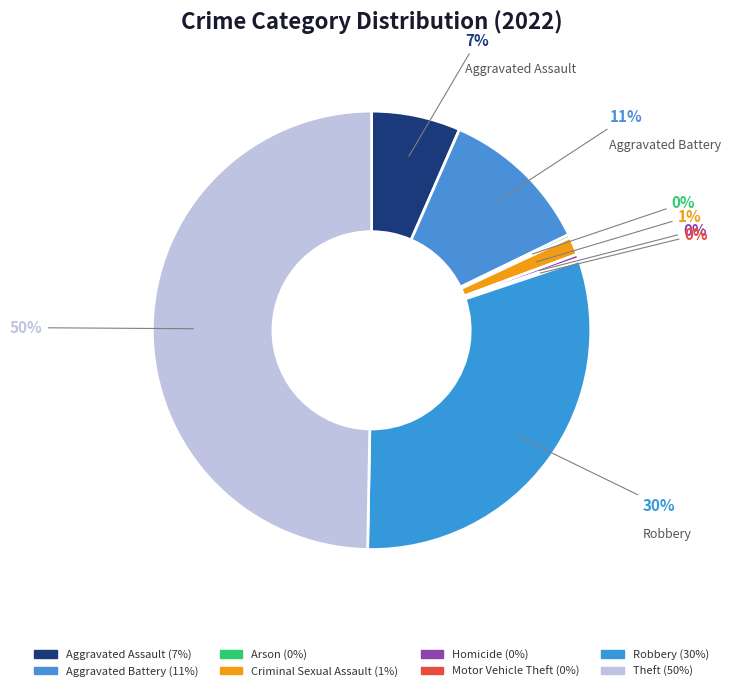

Which has a higher value, Aggravated Assault or Homicide?

Aggravated Assault